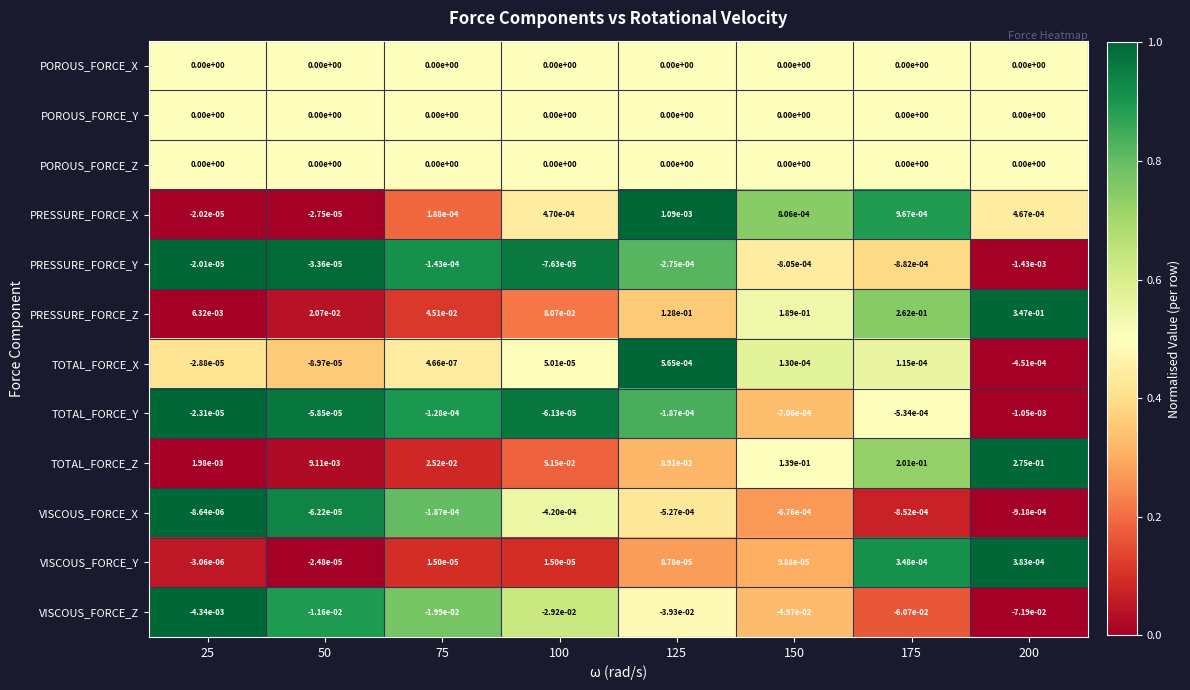

The value of POROUS_FORCE_X at 200 is 0.0. True or false?

True